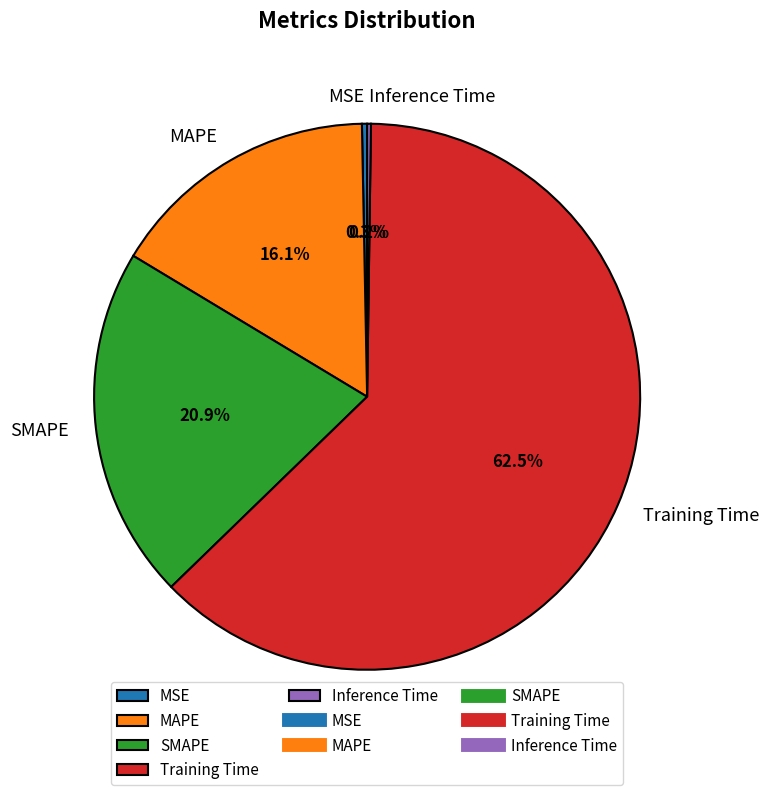

Is there any slice that represents more than half of the pie?

Yes